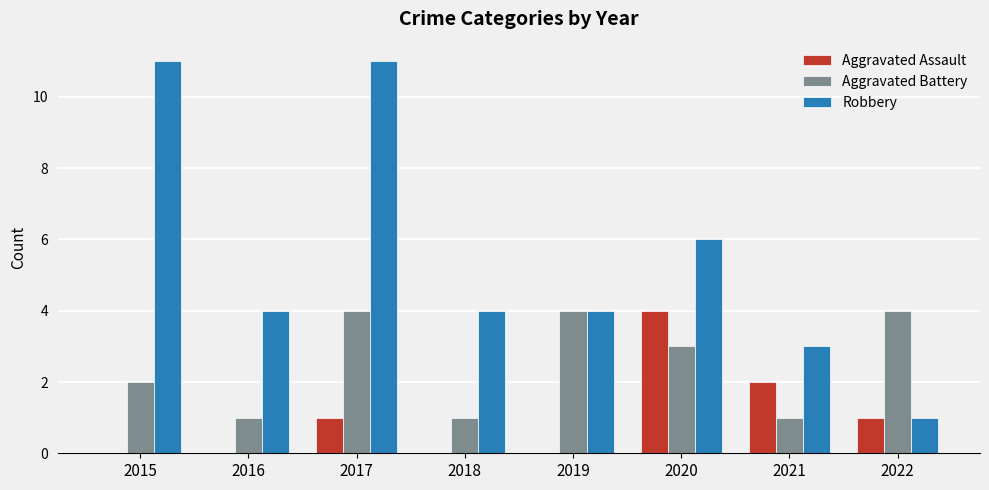

Reading right to left, list all the values displayed in this chart.

Aggravated Assault: 1	2	4	0	0	1	0	0
Aggravated Battery: 4	1	3	4	1	4	1	2
Robbery: 1	3	6	4	4	11	4	11